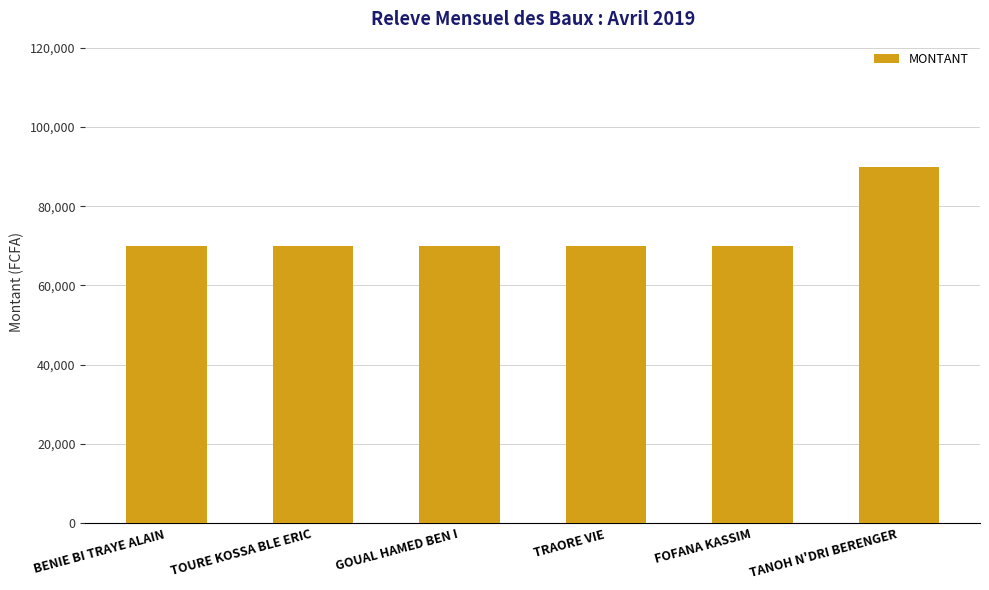

What is the average value?

73333